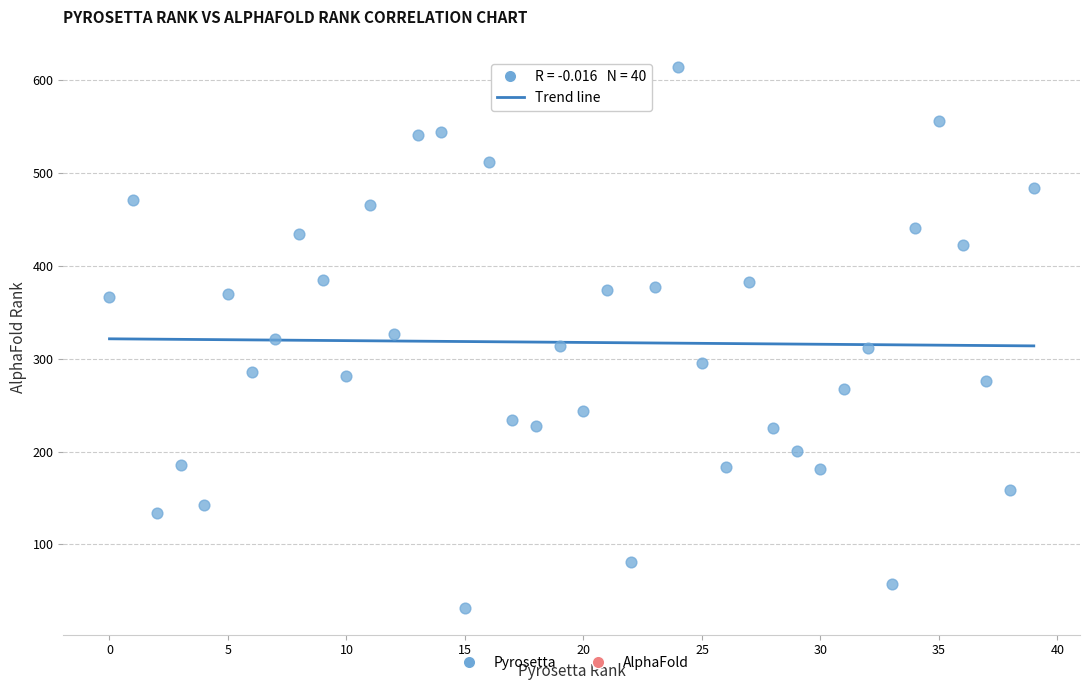

What is the range of Y values (max minus min)?

582